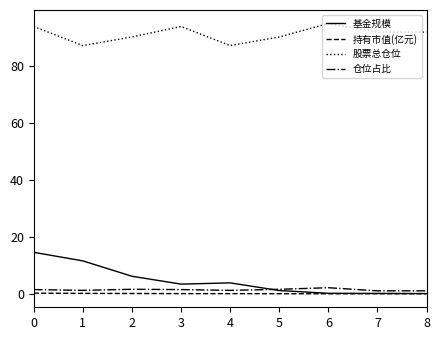

What are all the series names shown in the legend?

基金规模, 持有市值(亿元), 股票总仓位, 仓位占比